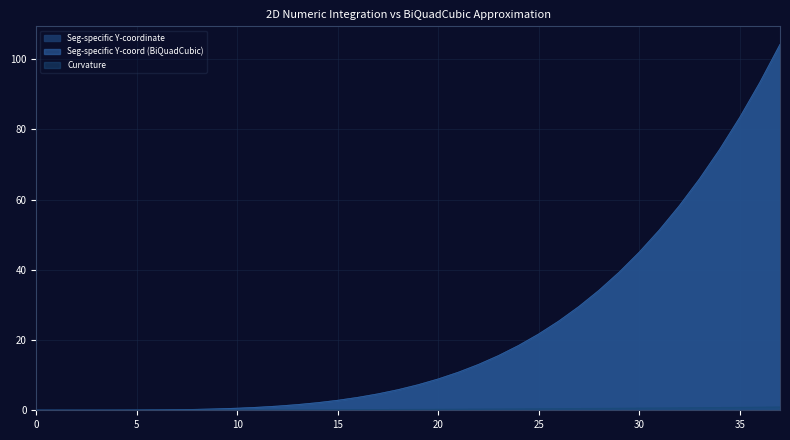

Reading left to right, transcribe all the data shown in this chart.

Seg-specific Y-coordinate: 0=0.0	1=0.0	2=0.0	3=0.0	4=0.0	5=0.0	6=0.1	7=0.1	8=0.2	9=0.4	10=0.6	11=0.8	12=1.2	13=1.6	14=2.1	15=2.8	16=3.6	17=4.6	18=5.8	19=7.2	20=8.9	21=10.8	22=13.0	23=15.5	24=18.4	25=21.7	26=25.4	27=29.5	28=34.1	29=39.3	30=45.0	31=51.3	32=58.3	33=65.9	34=74.2	35=83.4	36=93.3	37=104.1
Seg-specific Y-coord (BiQuadCubic): 0=0.0	1=0.0	2=0.0	3=0.0	4=0.0	5=0.0	6=0.1	7=0.1	8=0.2	9=0.4	10=0.6	11=0.8	12=1.2	13=1.6	14=2.1	15=2.8	16=3.6	17=4.6	18=5.8	19=7.2	20=8.9	21=10.8	22=13.0	23=15.5	24=18.4	25=21.7	26=25.4	27=29.5	28=34.1	29=39.3	30=45.0	31=51.3	32=58.3	33=65.9	34=74.2	35=83.4	36=93.3	37=104.1
Curvature: 0=0.0	1=0.0	2=0.0	3=0.0	4=0.0	5=0.0	6=0.0	7=0.0	8=0.0	9=0.1	10=0.1	11=0.1	12=0.1	13=0.1	14=0.1	15=0.1	16=0.2	17=0.2	18=0.2	19=0.2	20=0.3	21=0.3	22=0.3	23=0.4	24=0.4	25=0.4	26=0.5	27=0.5	28=0.5	29=0.6	30=0.6	31=0.6	32=0.7	33=0.7	34=0.8	35=0.8	36=0.9	37=0.9